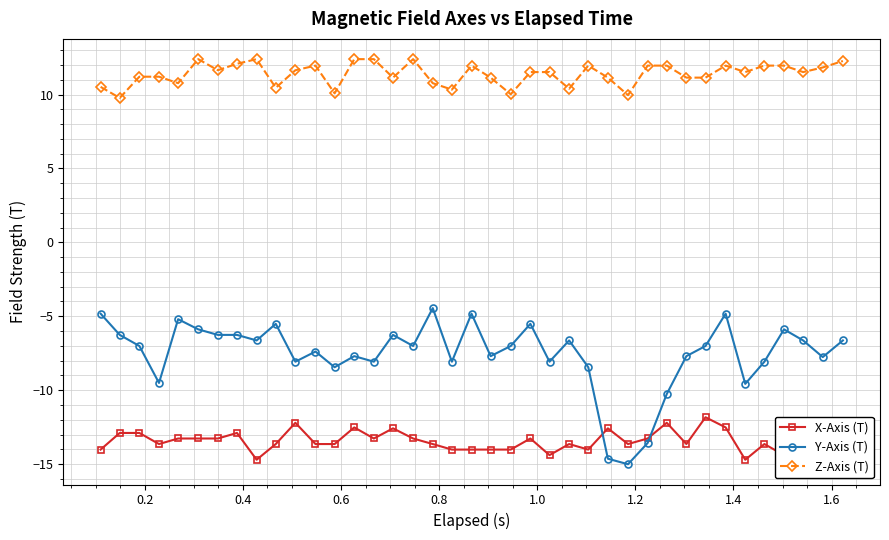

What are all the series names shown in the legend?

X-Axis (T), Y-Axis (T), Z-Axis (T)